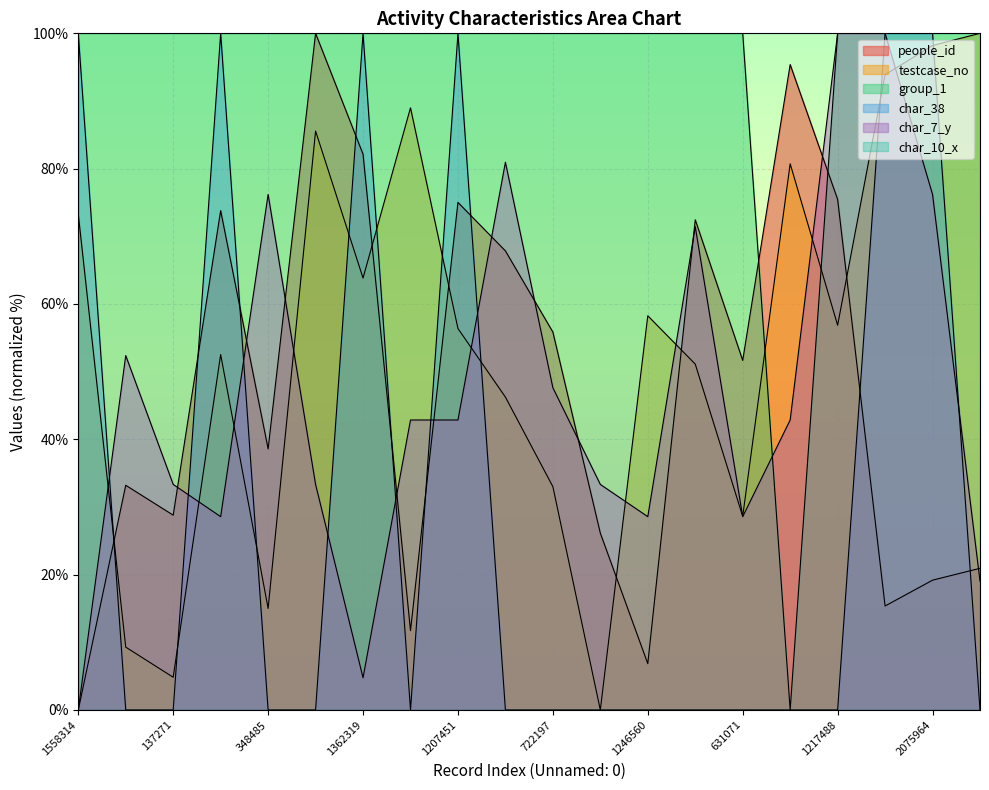

True or false: char_38 has more than 2 interior local peaks.

True